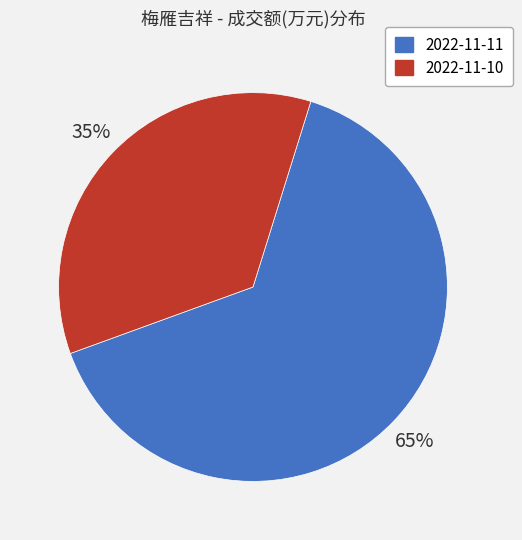

How many slices are in this pie chart?

2